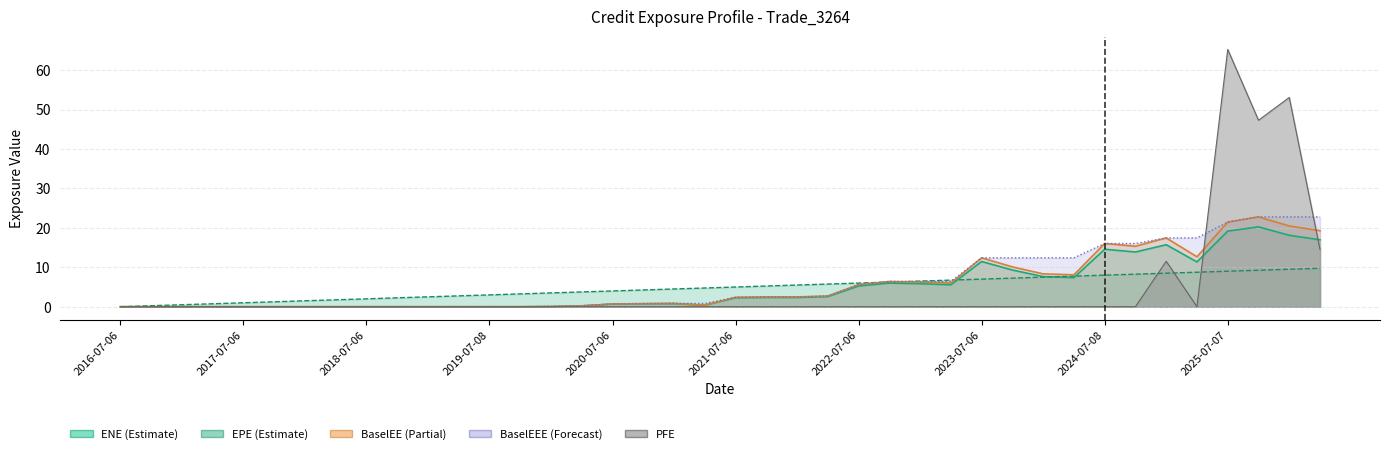

What is the value of the BaselEE point at the 32nd from the left?

8.1